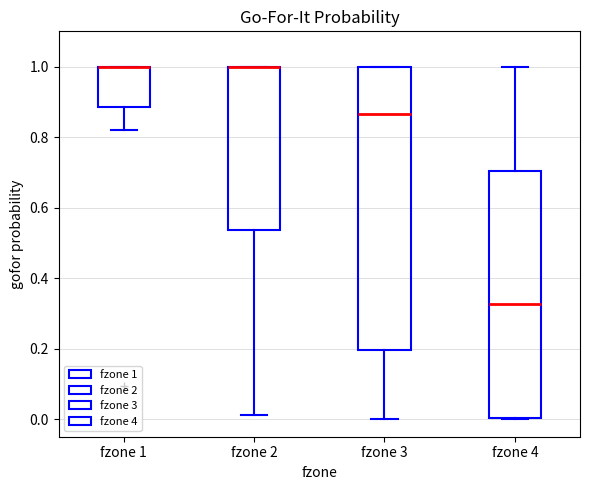

Which box is the tallest, from its lower edge to its upper edge?

fzone 3